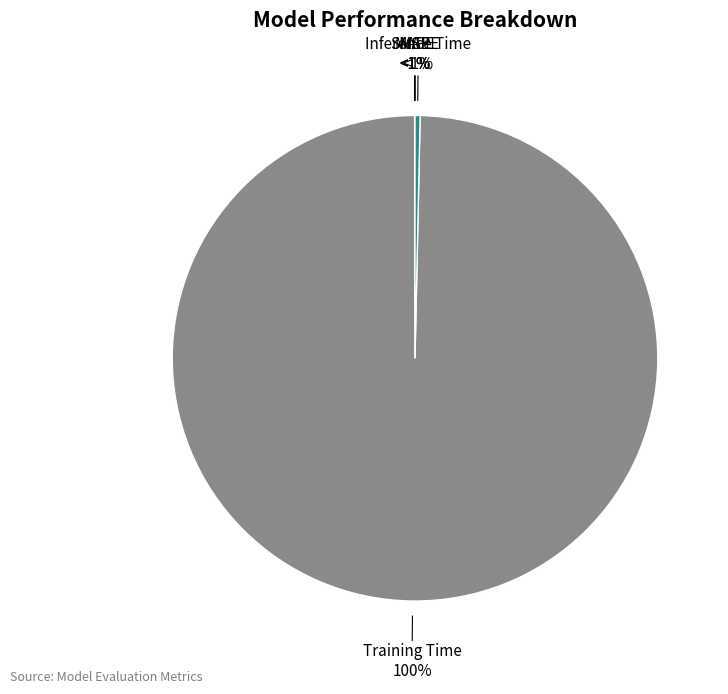

Is Training Time the majority of the pie?

Yes